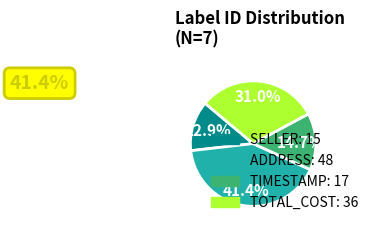

Is there a majority slice in this chart?

No